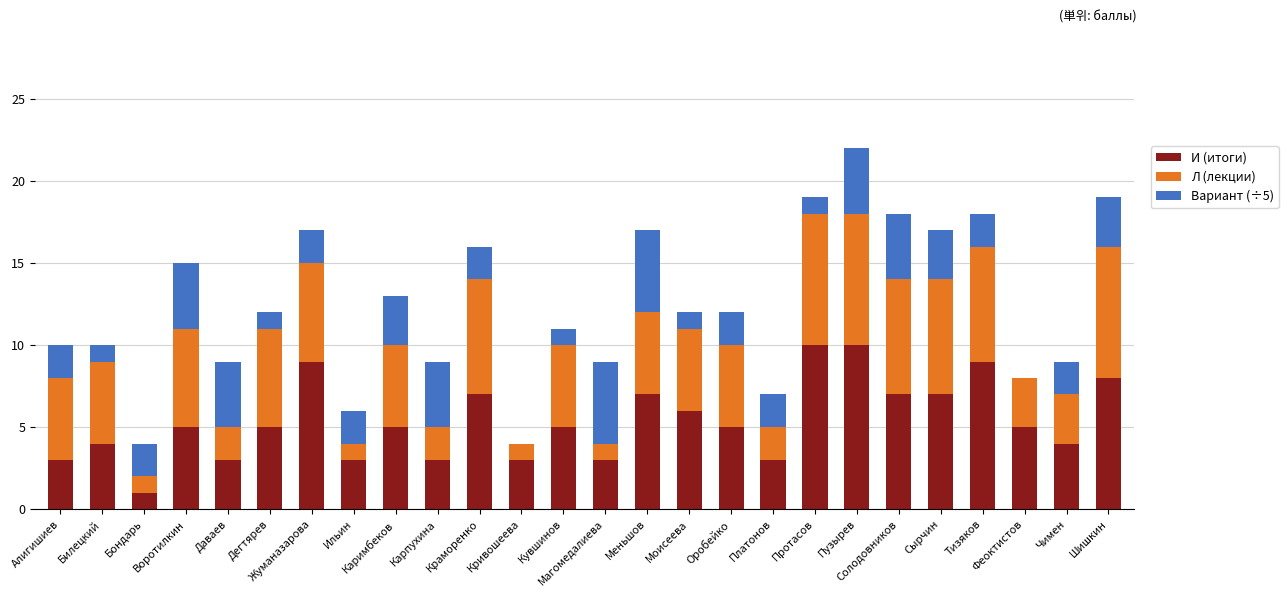

What is the highest value of the И (итоги) series?

10